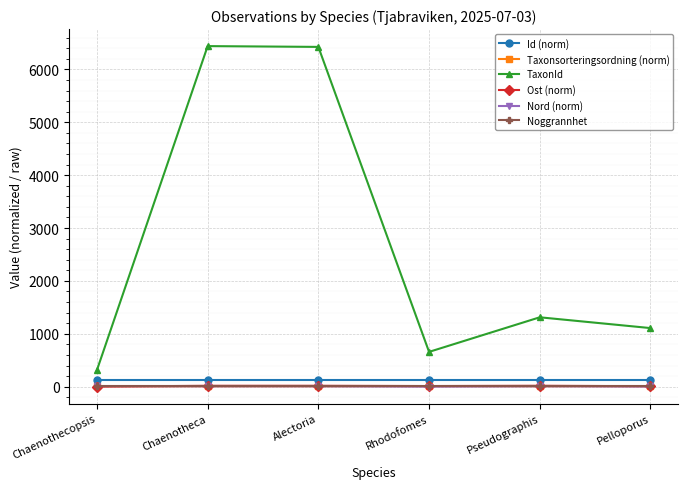

Is this an area chart (filled region under the line)?

No